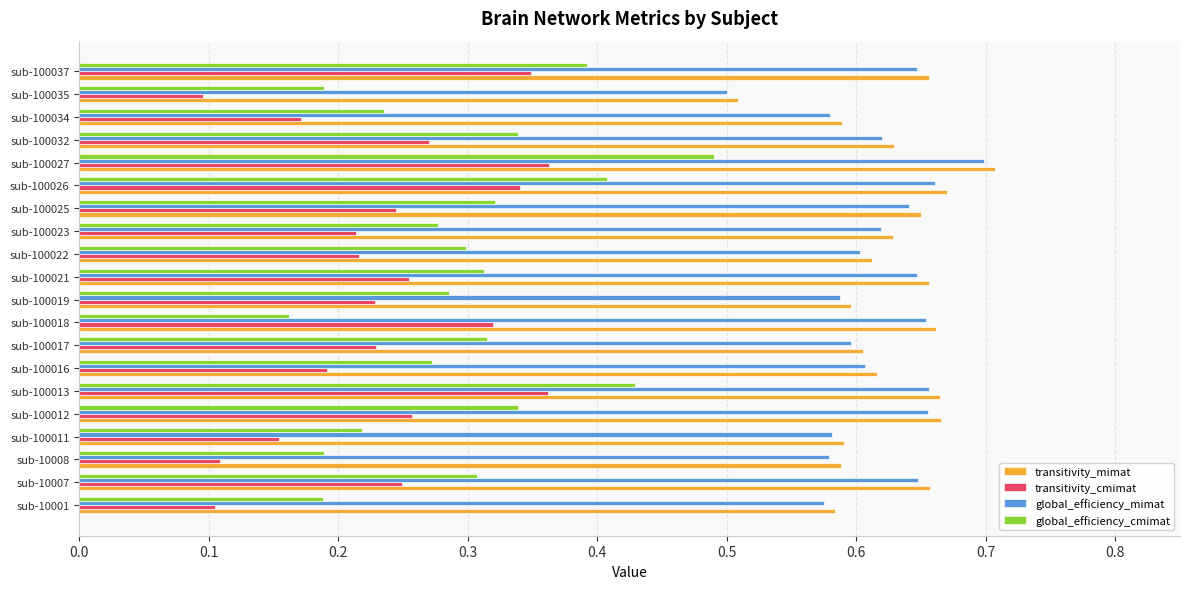

What is the sum of the transitivity_mimat values at sub-100012 and sub-100016?

1.3